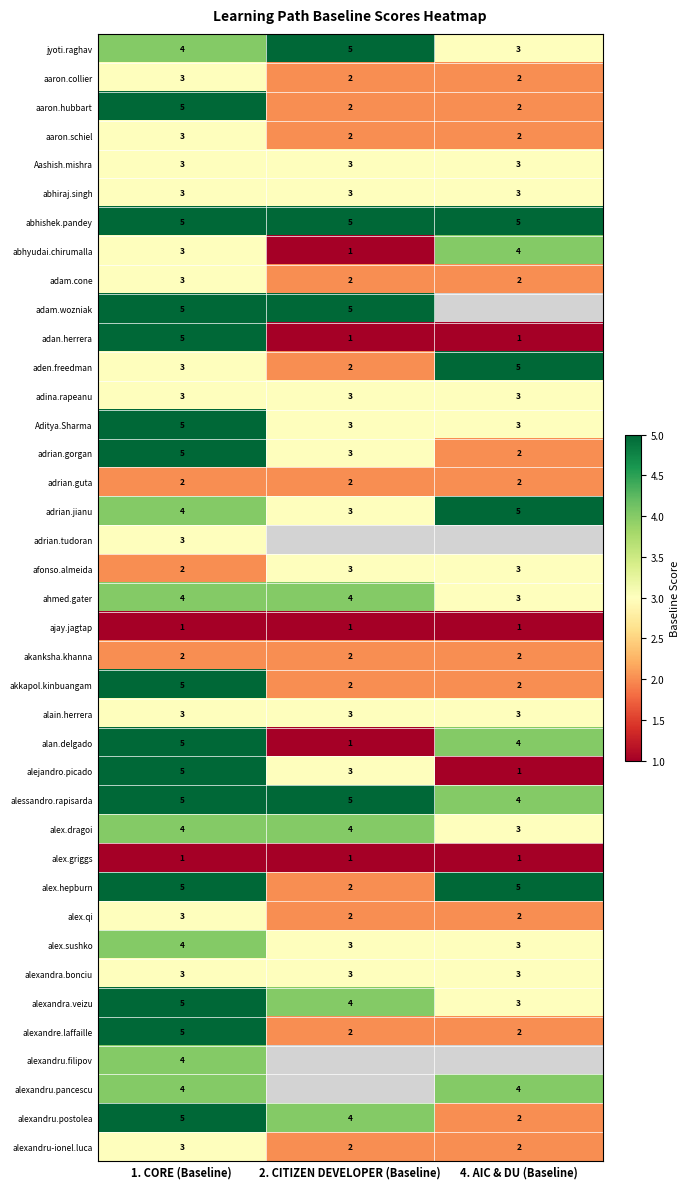

Which category has the highest value across all series?

2. CITIZEN DEVELOPER (Baseline)